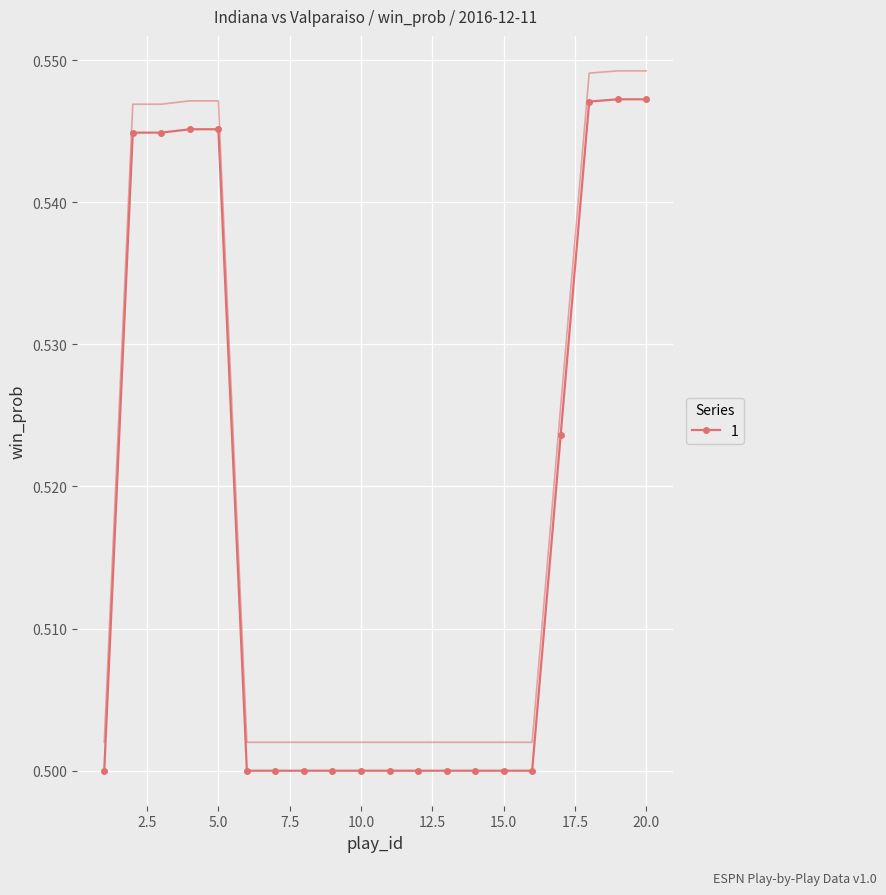

How many lines are shown in the chart?

1